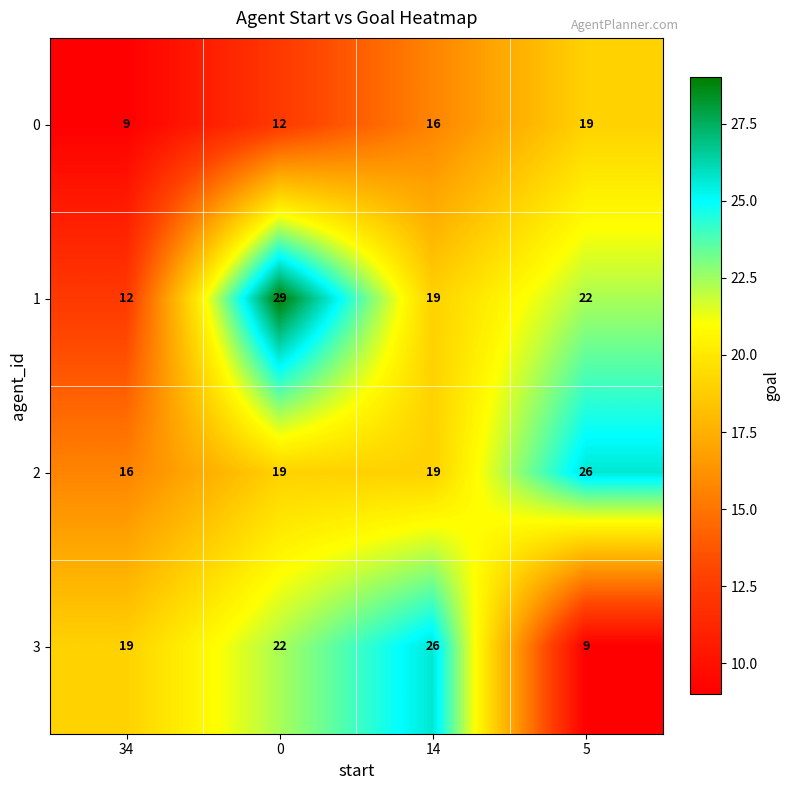

What is the spread (max minus min) of values at 0?

17